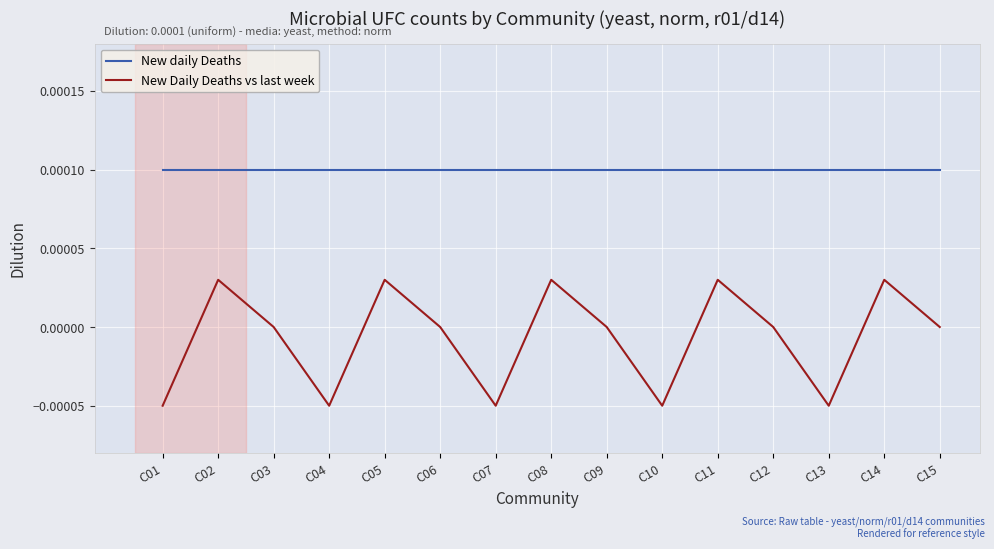

What are all the series names shown in the legend?

New daily Deaths, New Daily Deaths vs last week